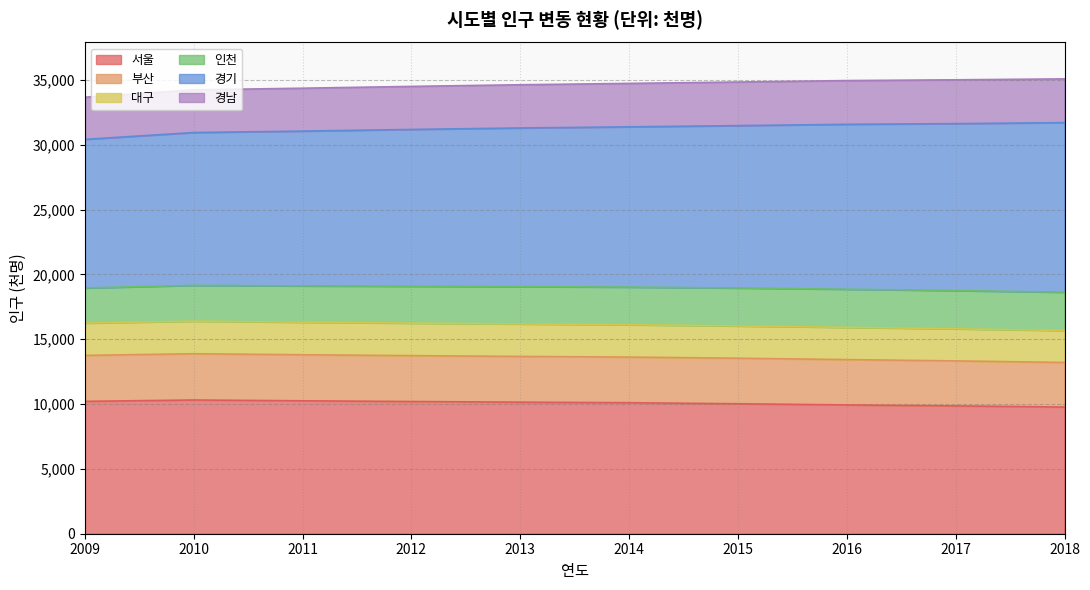

What is the lowest value of the 서울 series?

9766